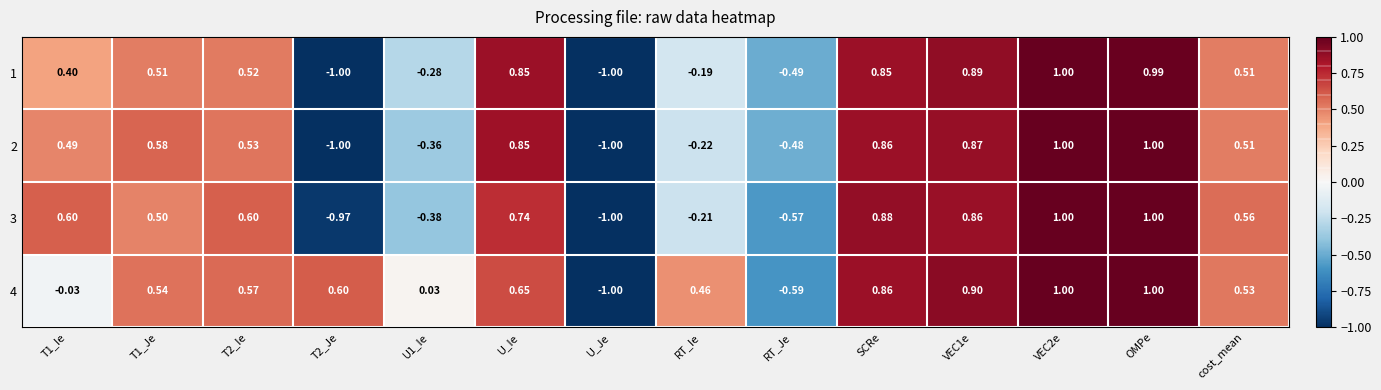

What is the total value across all series at T1_Ie?

1.5